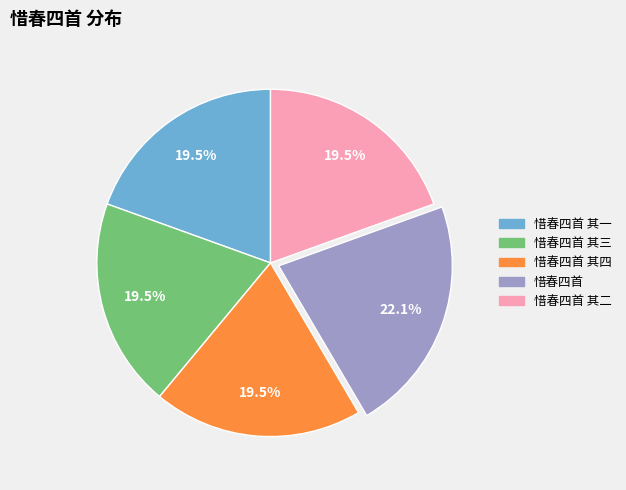

What portion of the pie excludes 惜春四首?

77.9%